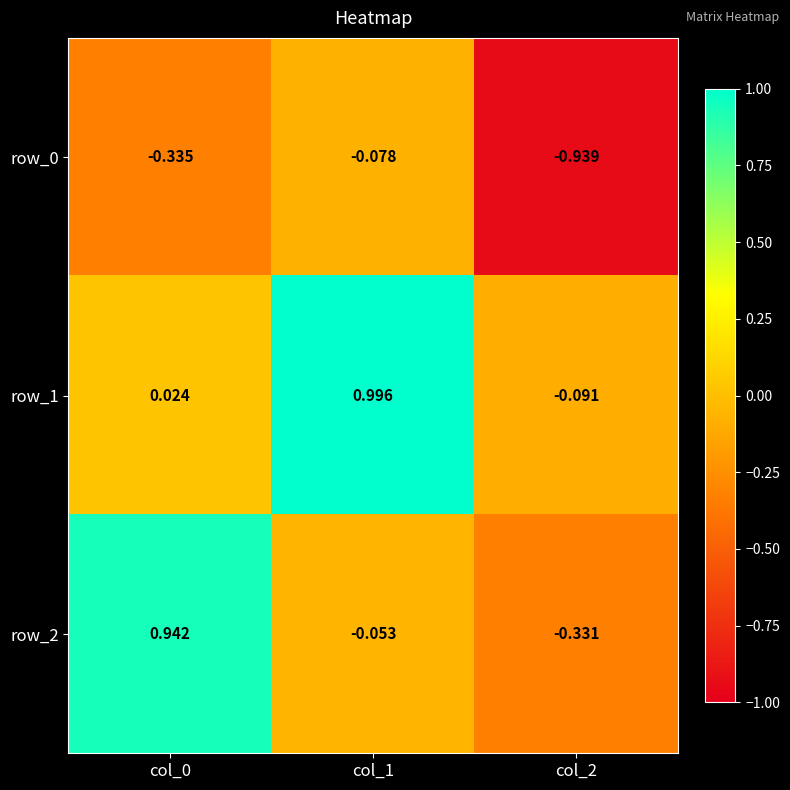

What is the difference between the row_1 values at col_0 and col_2?

0.1